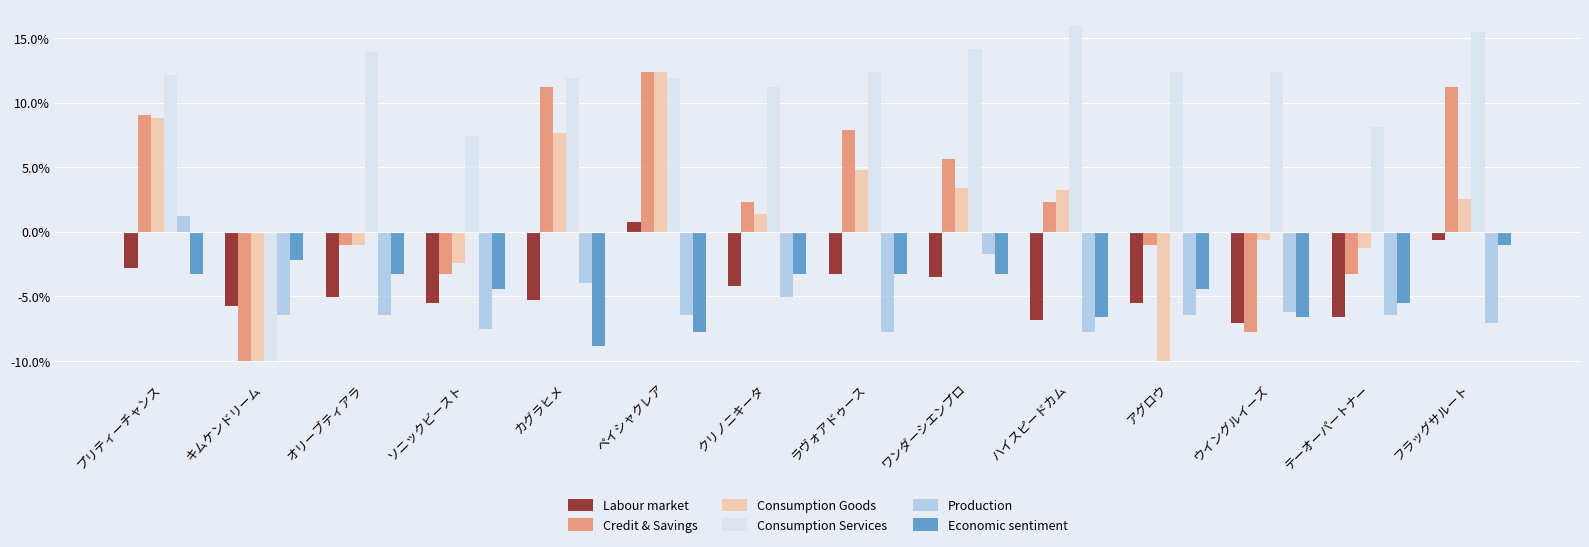

How many categories are shown in the chart?

14